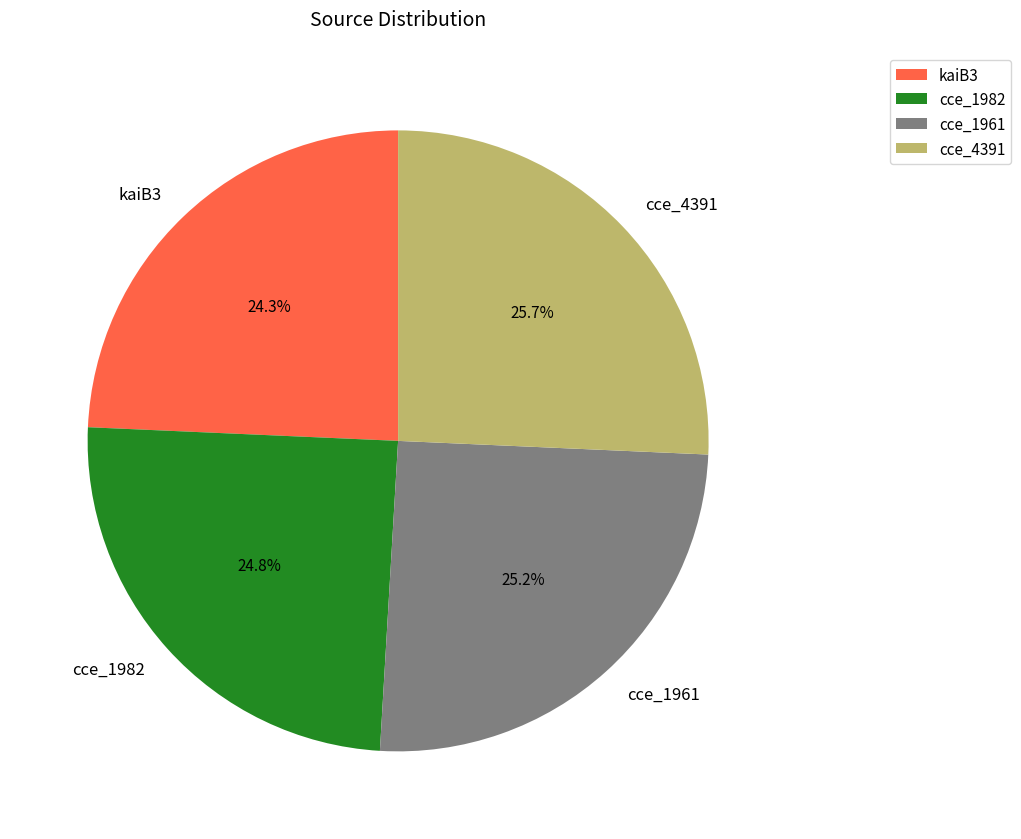

What percentage is the kaiB3 slice, to the nearest percent?

24%